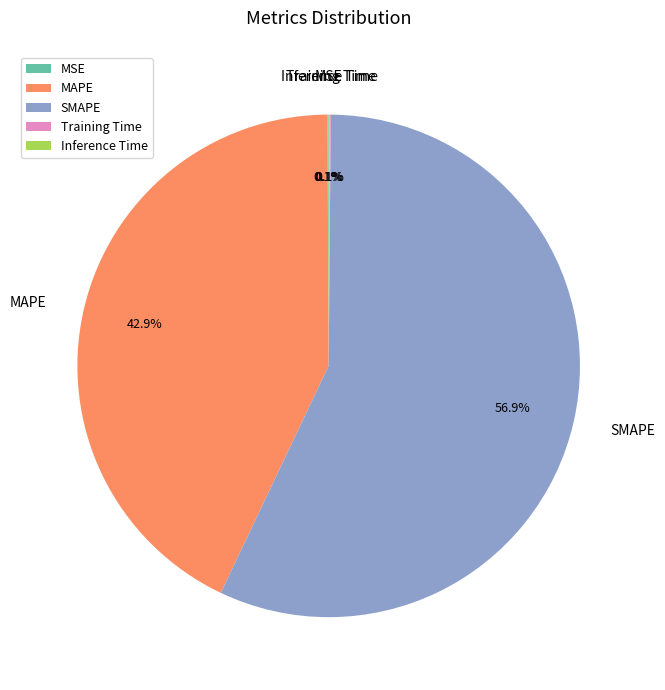

Which slice is the largest?

SMAPE